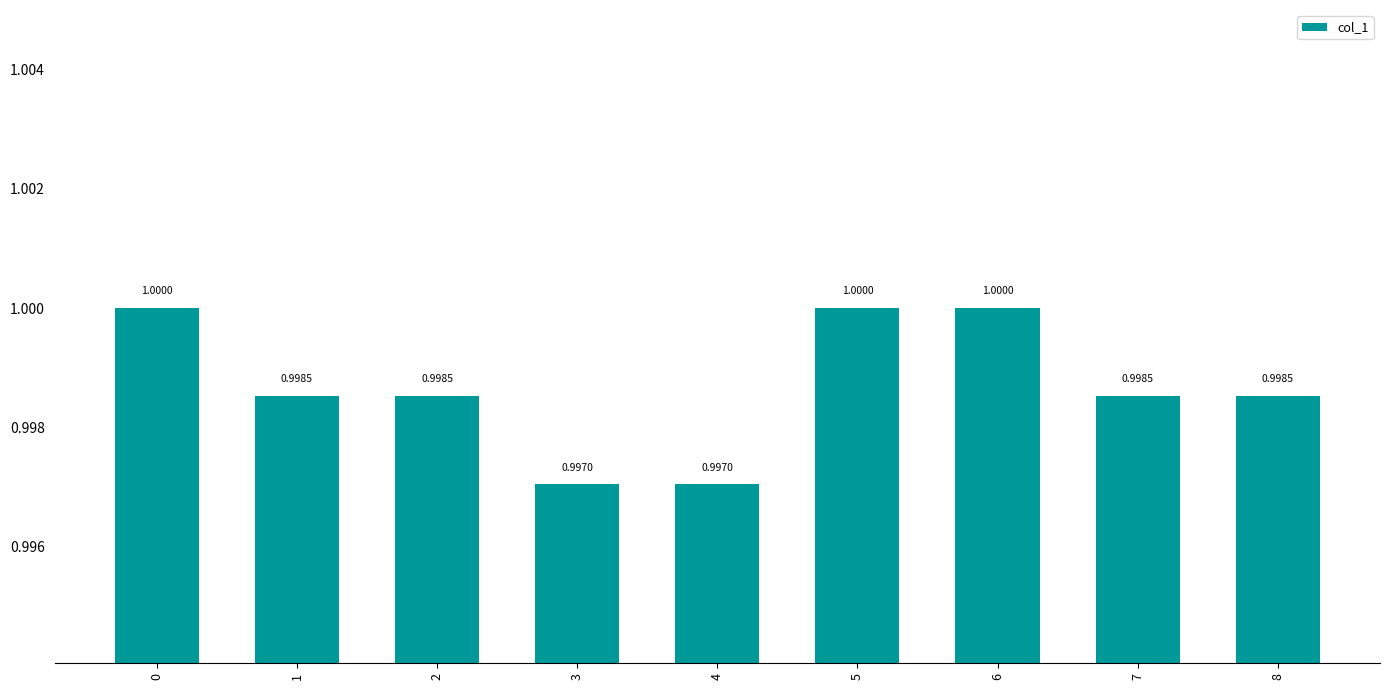

Is it true that the value at 2 is 1.6?

False